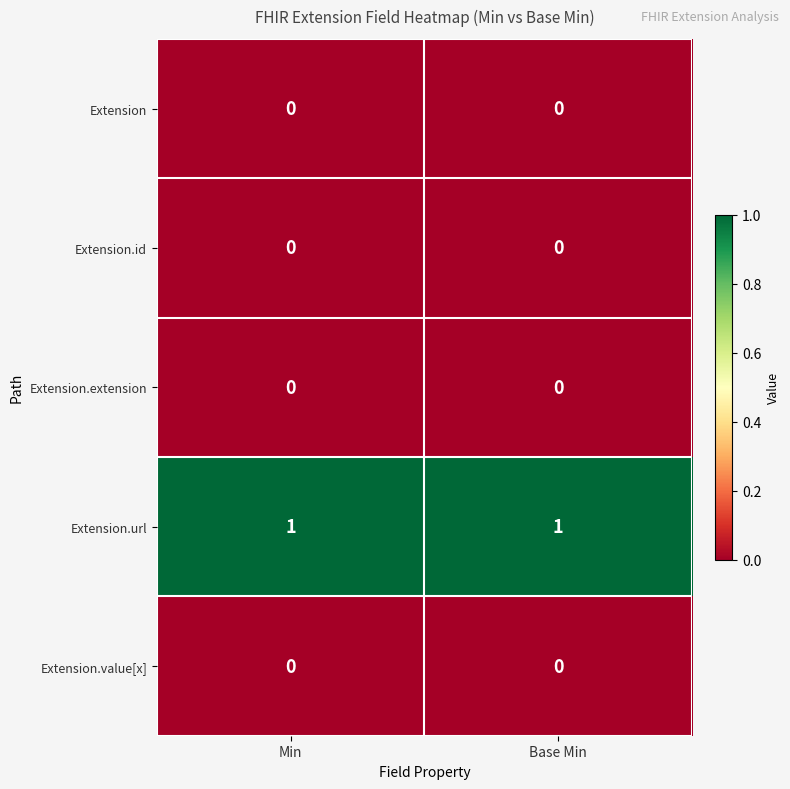

The value of Extension.value[x] at Min is 0. True or false?

True